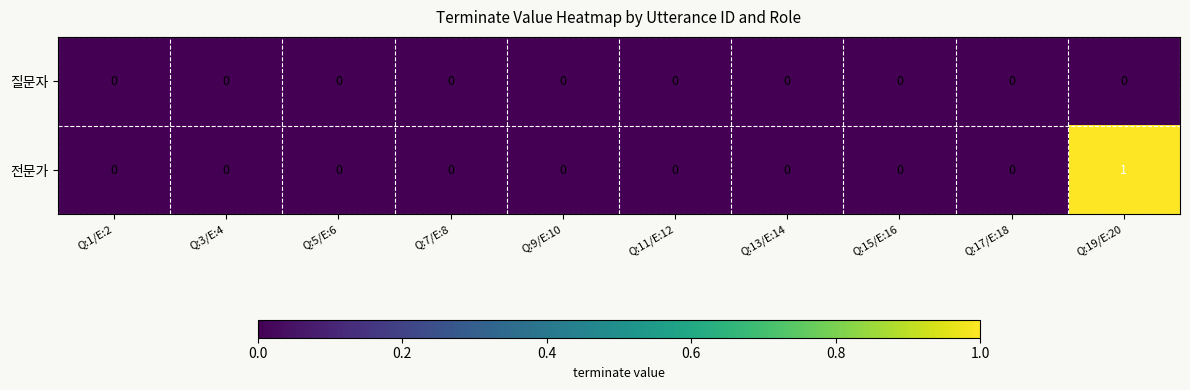

Rank the series by their average value, from highest to lowest.

전문가, 질문자